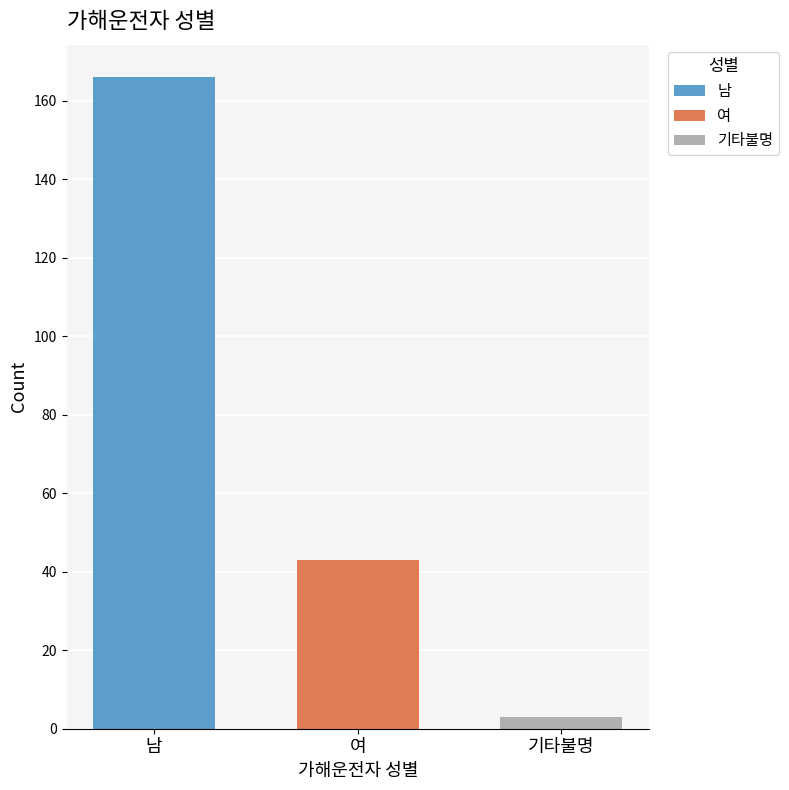

Which series has the largest range (max minus min)?

남